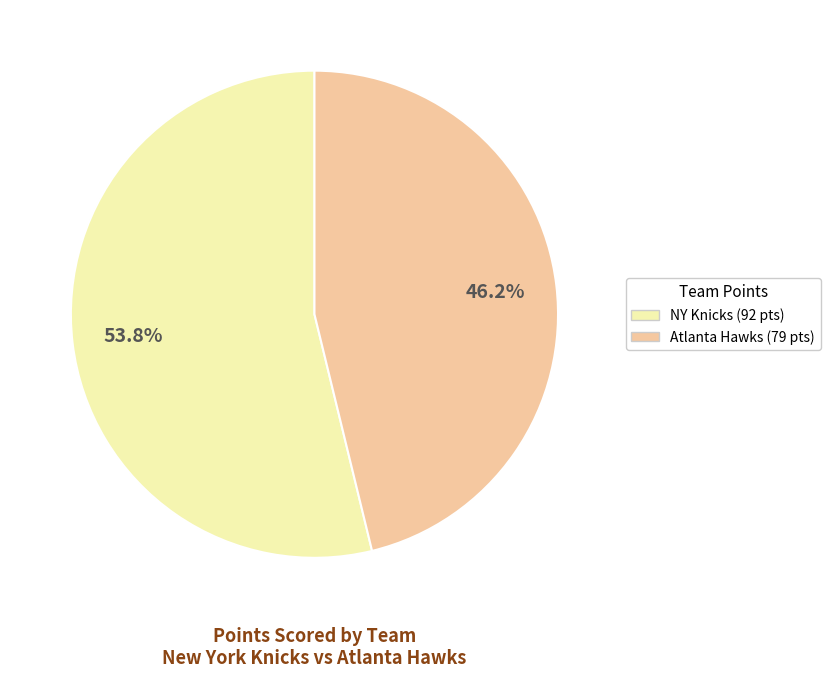

Is there any slice that represents more than half of the pie?

Yes